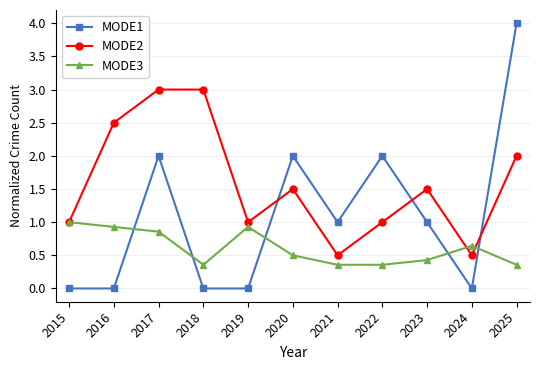

How many series are shown in this chart?

3